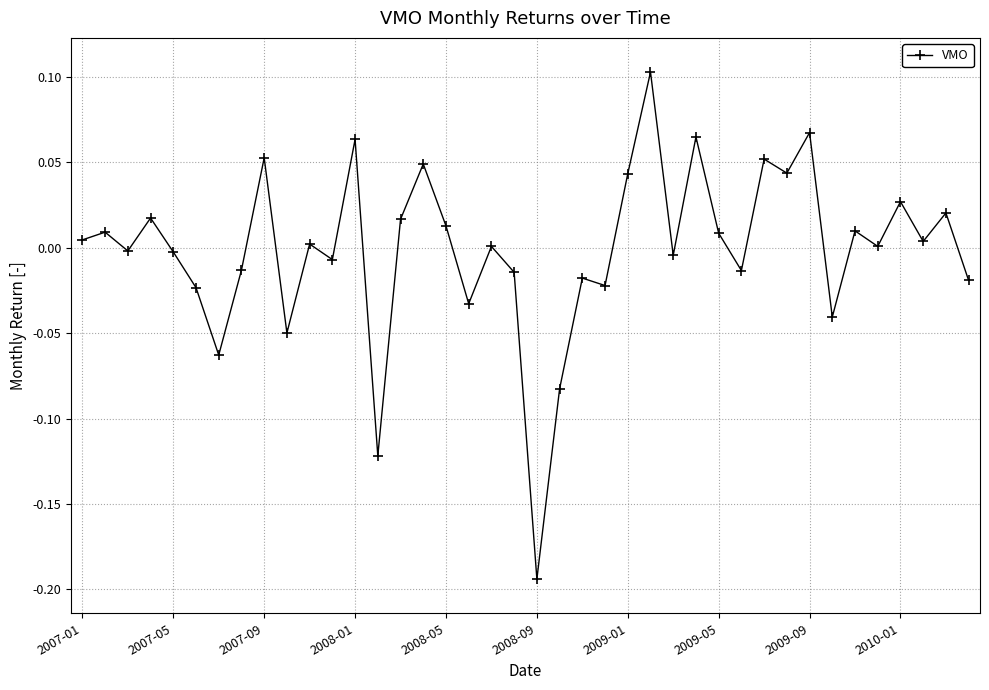

True or false: there are more than 0 points higher than both neighbors.

True